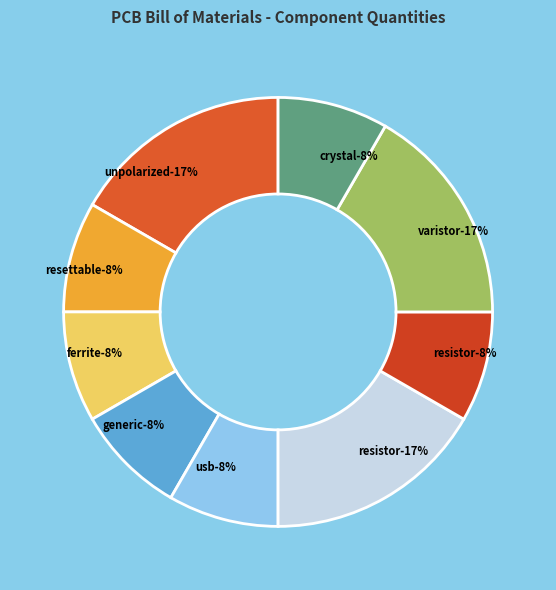

True or false: Crystal accounts for 8% of the total.

True